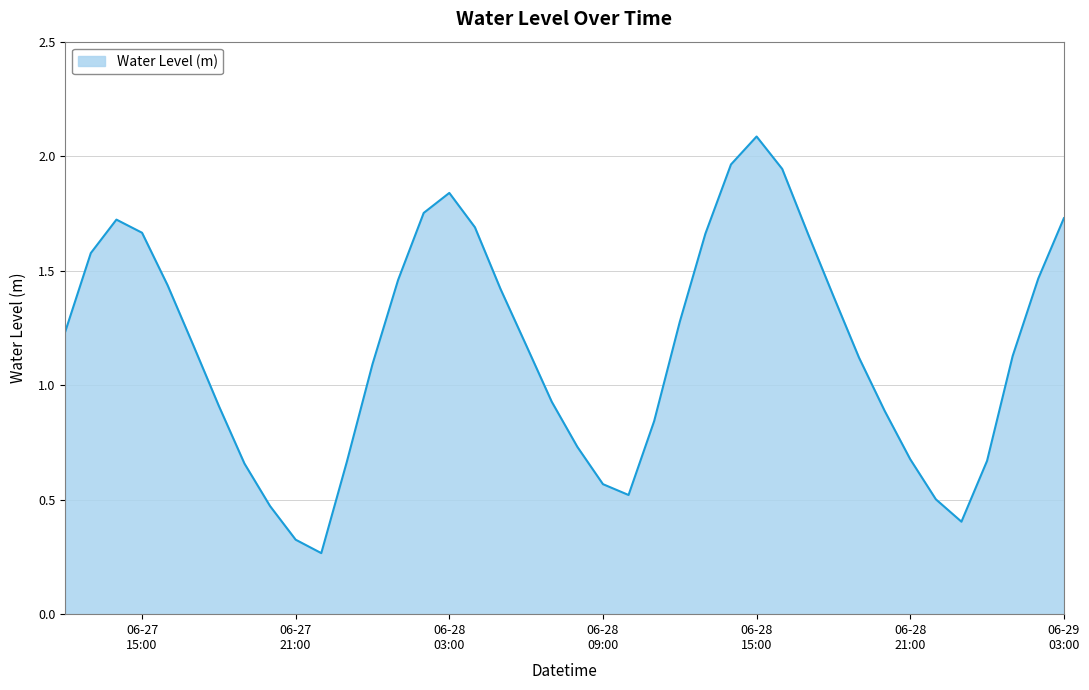

What is the difference between the second highest and minimum values?

1.7